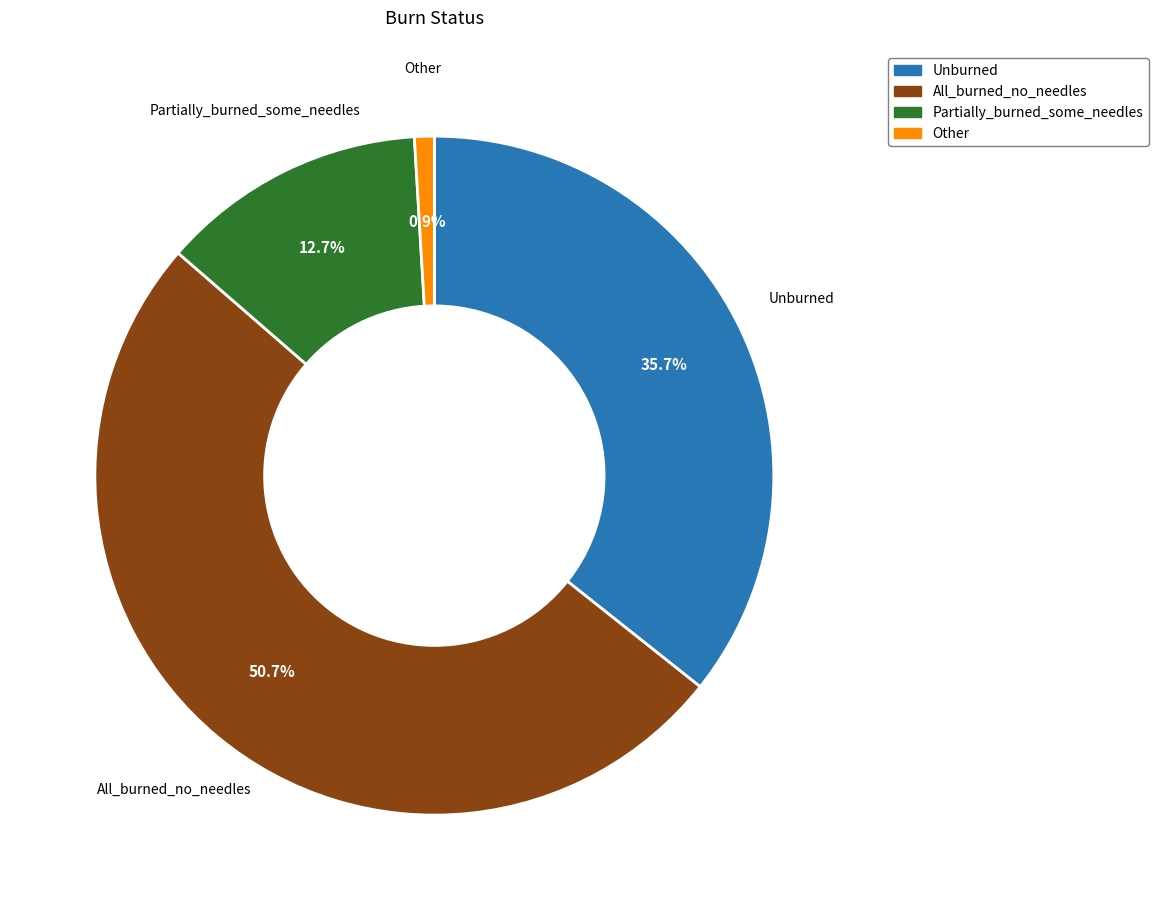

To the nearest percent, what is the combined percentage of Other and All_burned_no_needles?

52%